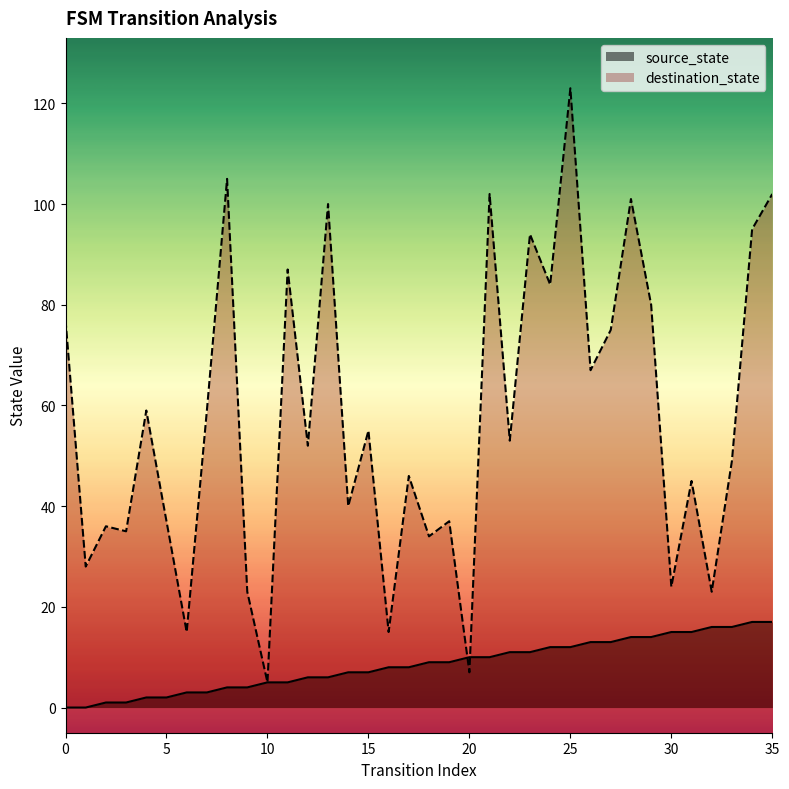

The destination_state series shows 36 at 2. True or false?

True